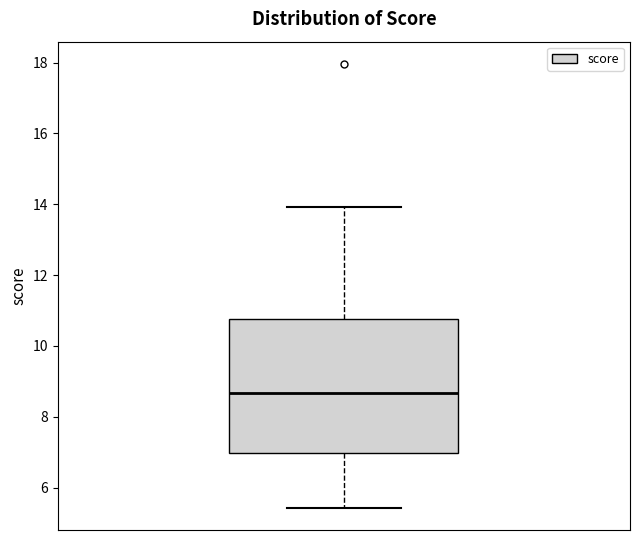

Read this box plot against the y-axis: the position of the median line, the range covered by the box, and the ends of both whiskers. The values are not printed on the chart, so give them approximately, as read against the axis.

median 8.6, box 7.0 to 10.8, whiskers 5.4 to 14.0